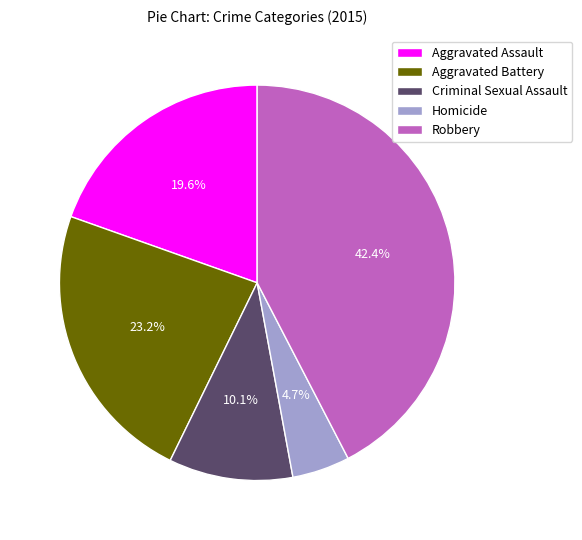

Approximately how many times larger is the value at Homicide compared to Aggravated Battery?

0.2